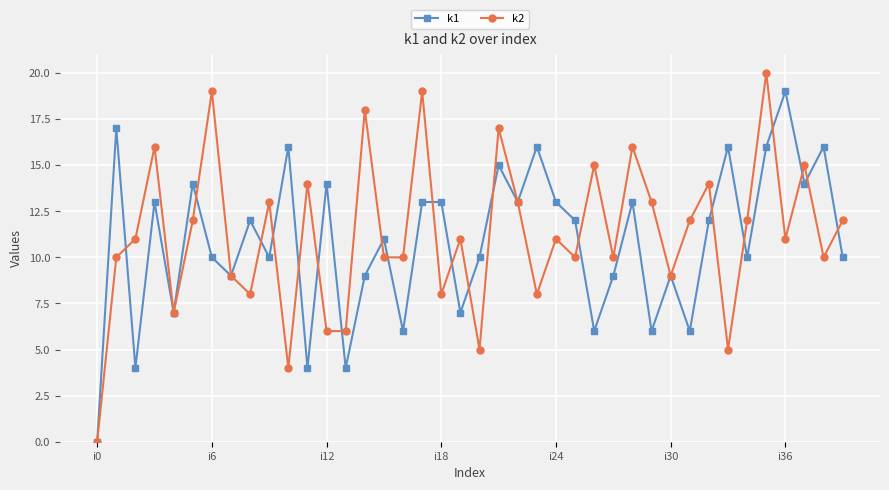

What is the maximum value for k1?

19